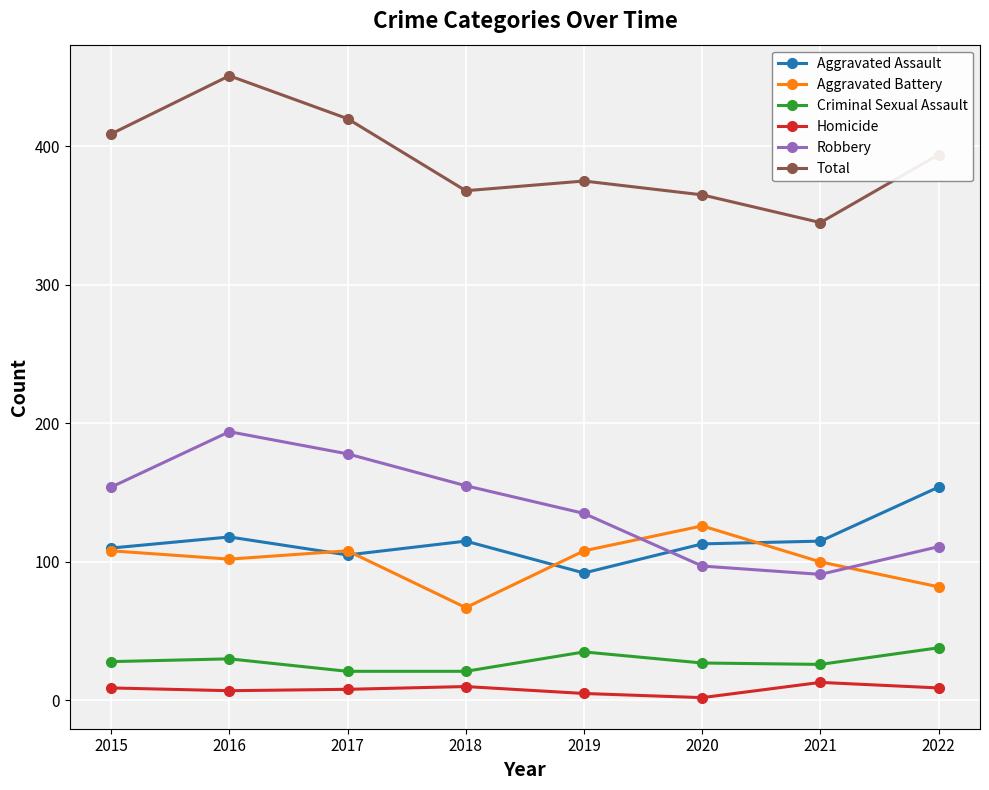

How many data points in Criminal Sexual Assault are less than 28?

4